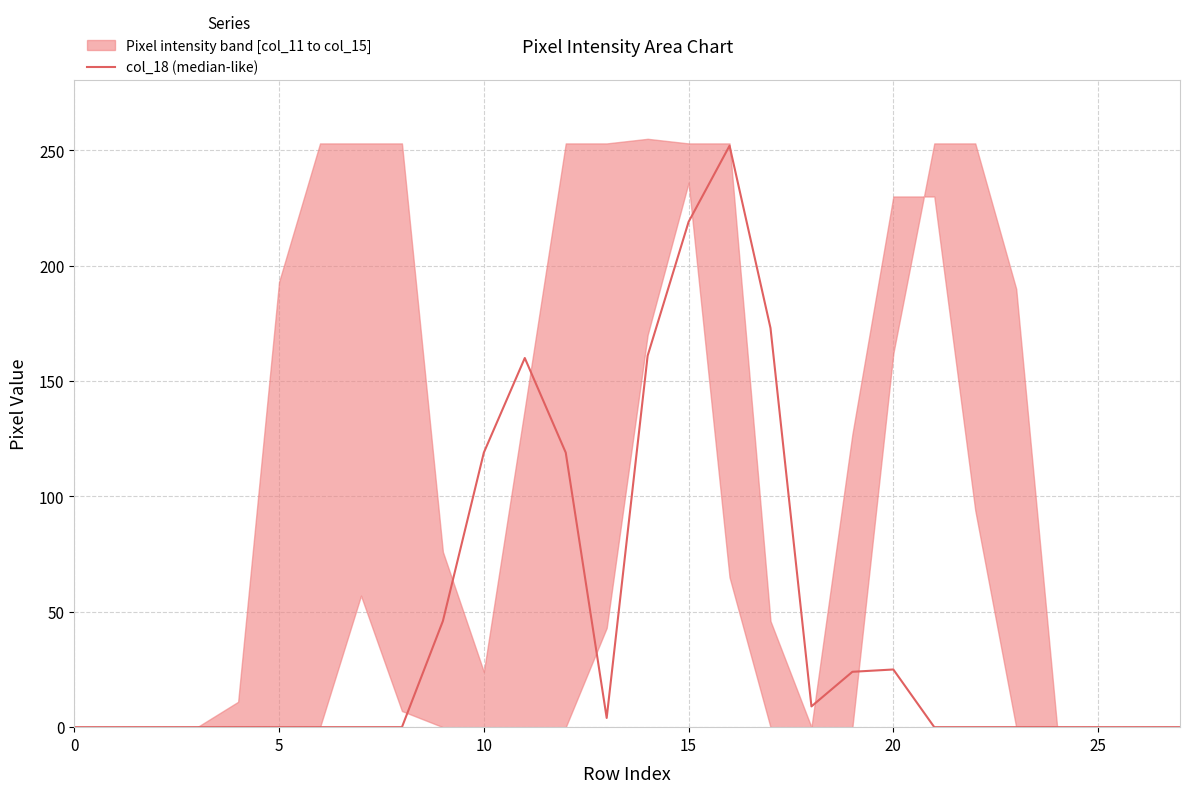

What is the sum of all values?

1311